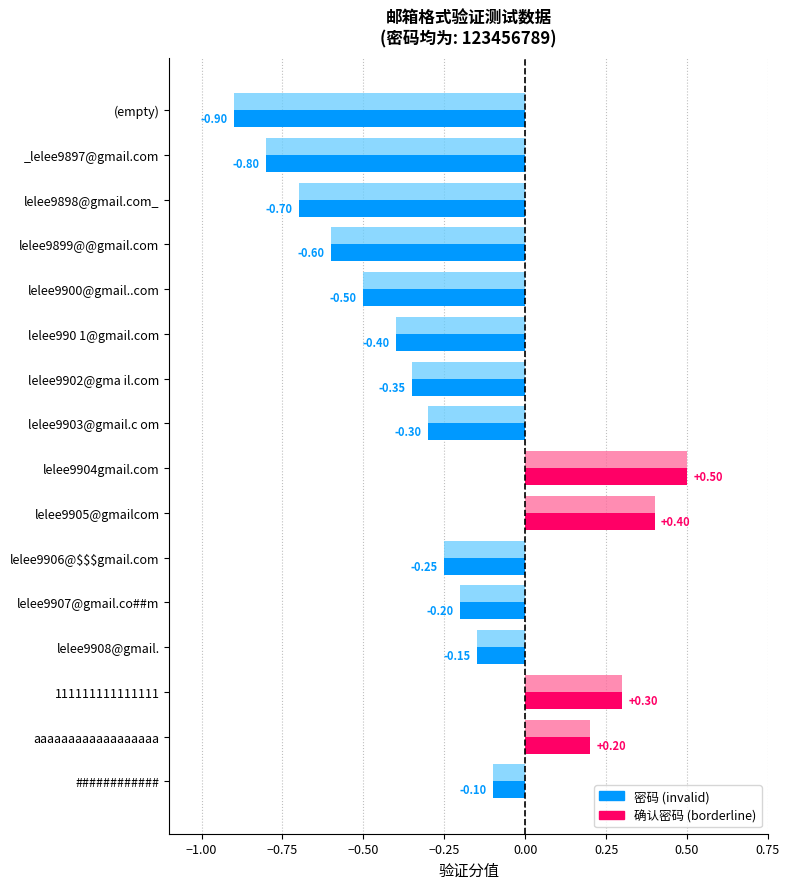

What is the total value across all series at aaaaaaaaaaaaaaaaaa?

0.4